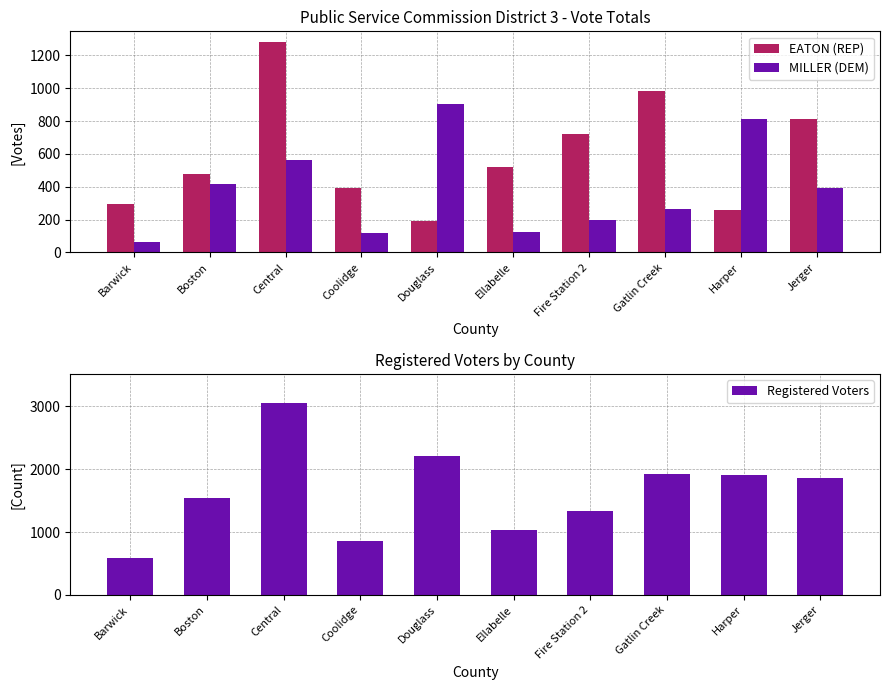

Reading left to right, what are all the values shown in this chart?

EATON (REP): Barwick=292	Boston=475	Central=1282	Coolidge=392	Douglass=189	Ellabelle=522	Fire Station 2=719	Gatlin Creek=980	Harper=258	Jerger=810
MILLER (DEM): Barwick=66	Boston=416	Central=565	Coolidge=119	Douglass=901	Ellabelle=122	Fire Station 2=196	Gatlin Creek=265	Harper=814	Jerger=392
Registered Voters: Barwick=584	Boston=1538	Central=3059	Coolidge=862	Douglass=2209	Ellabelle=1027	Fire Station 2=1342	Gatlin Creek=1918	Harper=1902	Jerger=1858